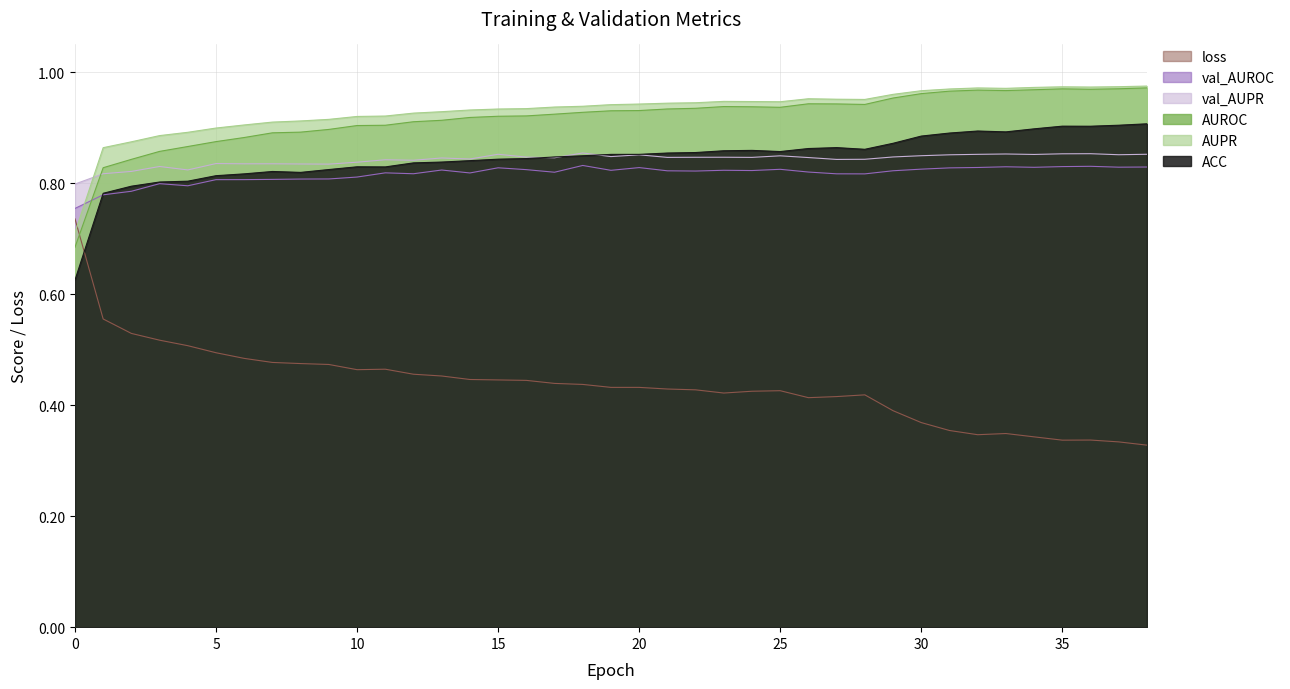

What is the average value of the AUROC series?

0.9